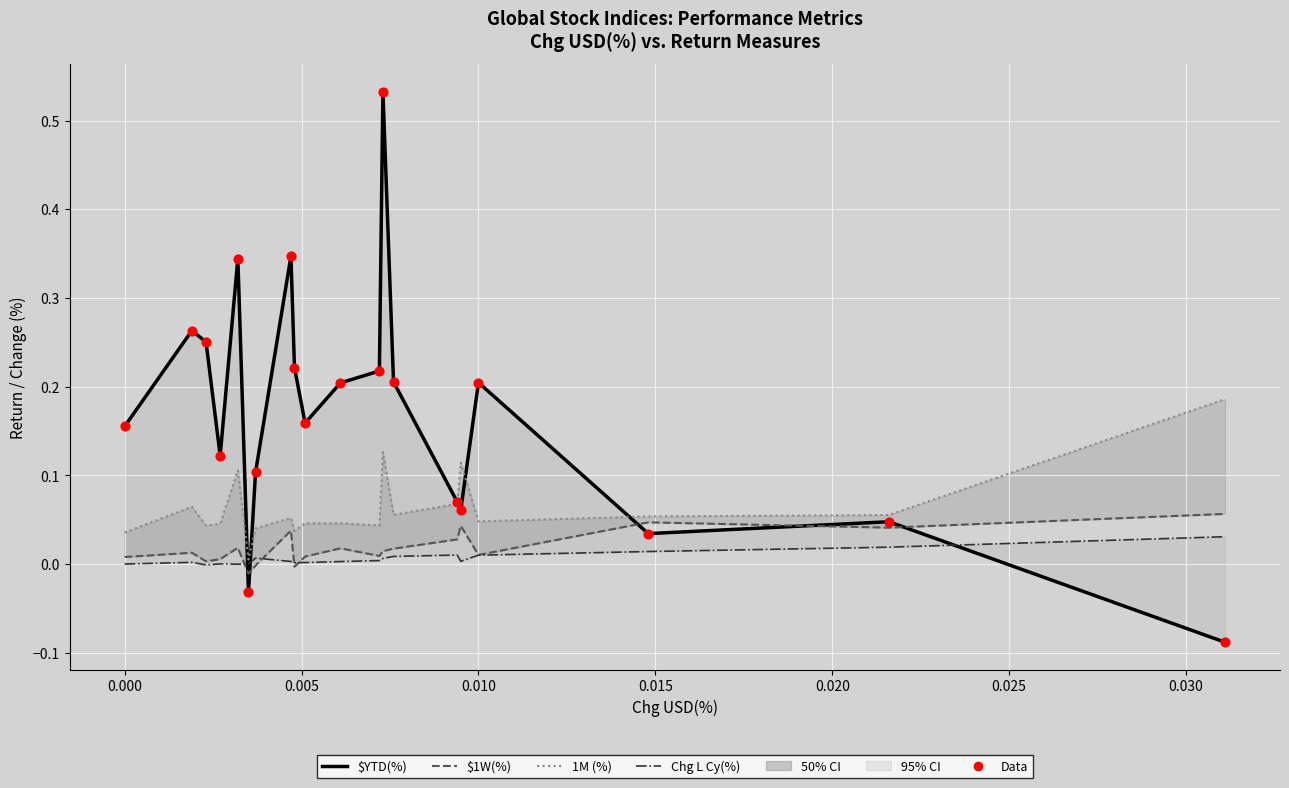

Which series has the widest spread of Y values?

$YTD(%)